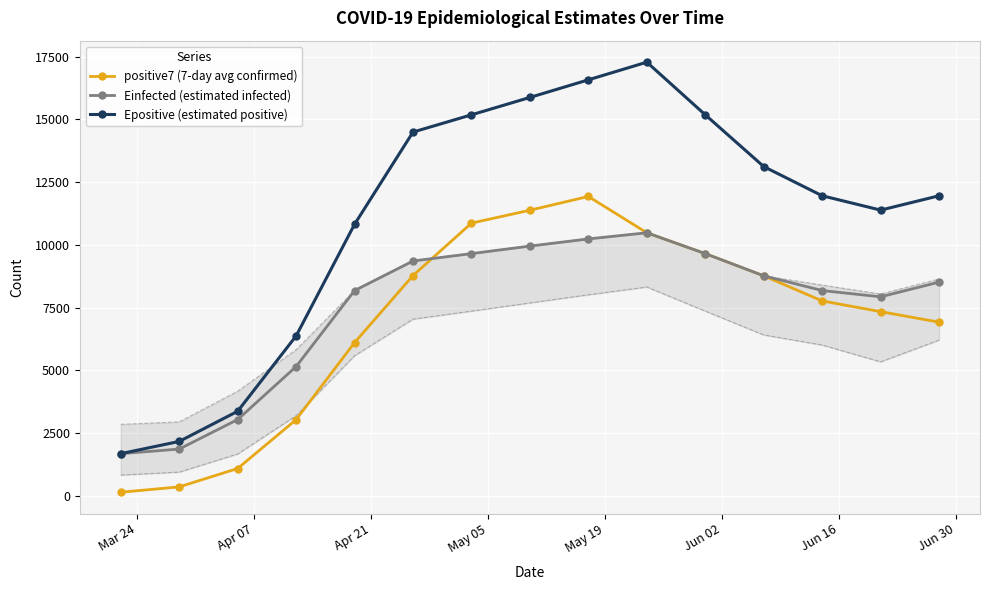

How many categories are shown in the chart?

15